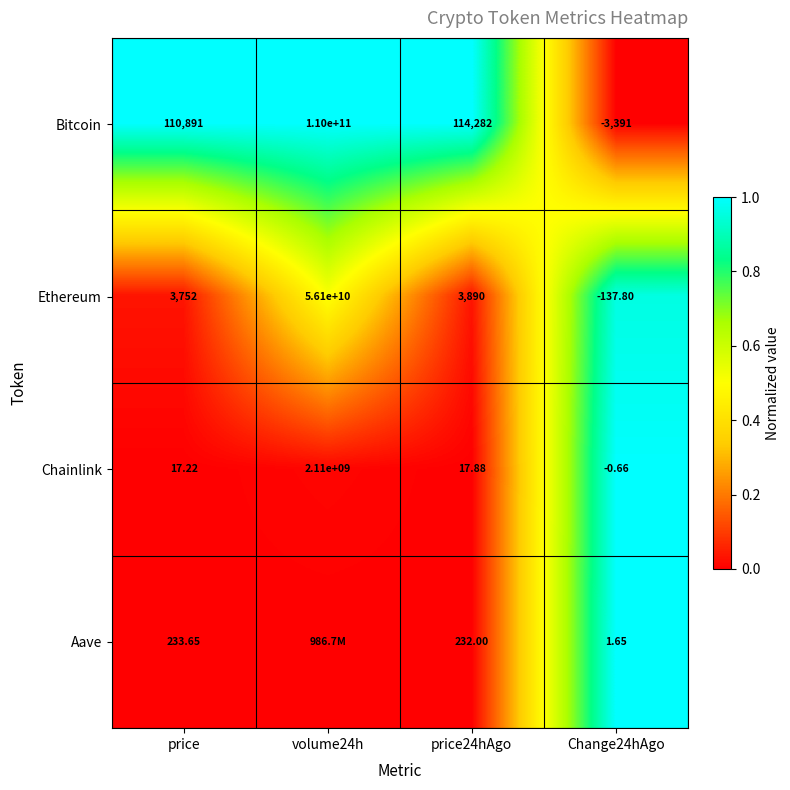

True or false: Ethereum has a value of 0.9 at volume24h.

False